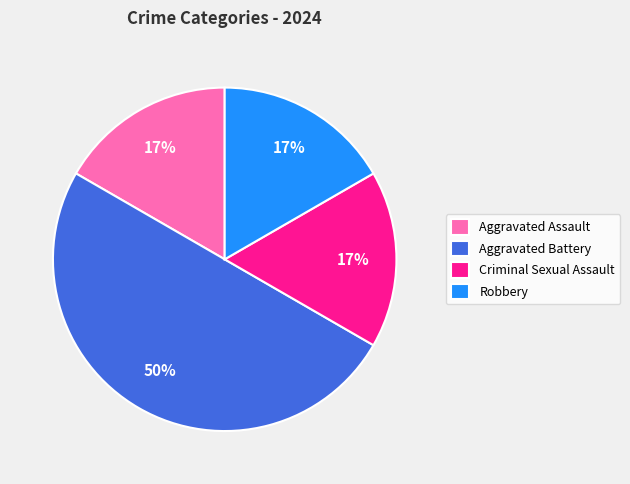

To the nearest percent, what portion does Aggravated Assault represent?

17%